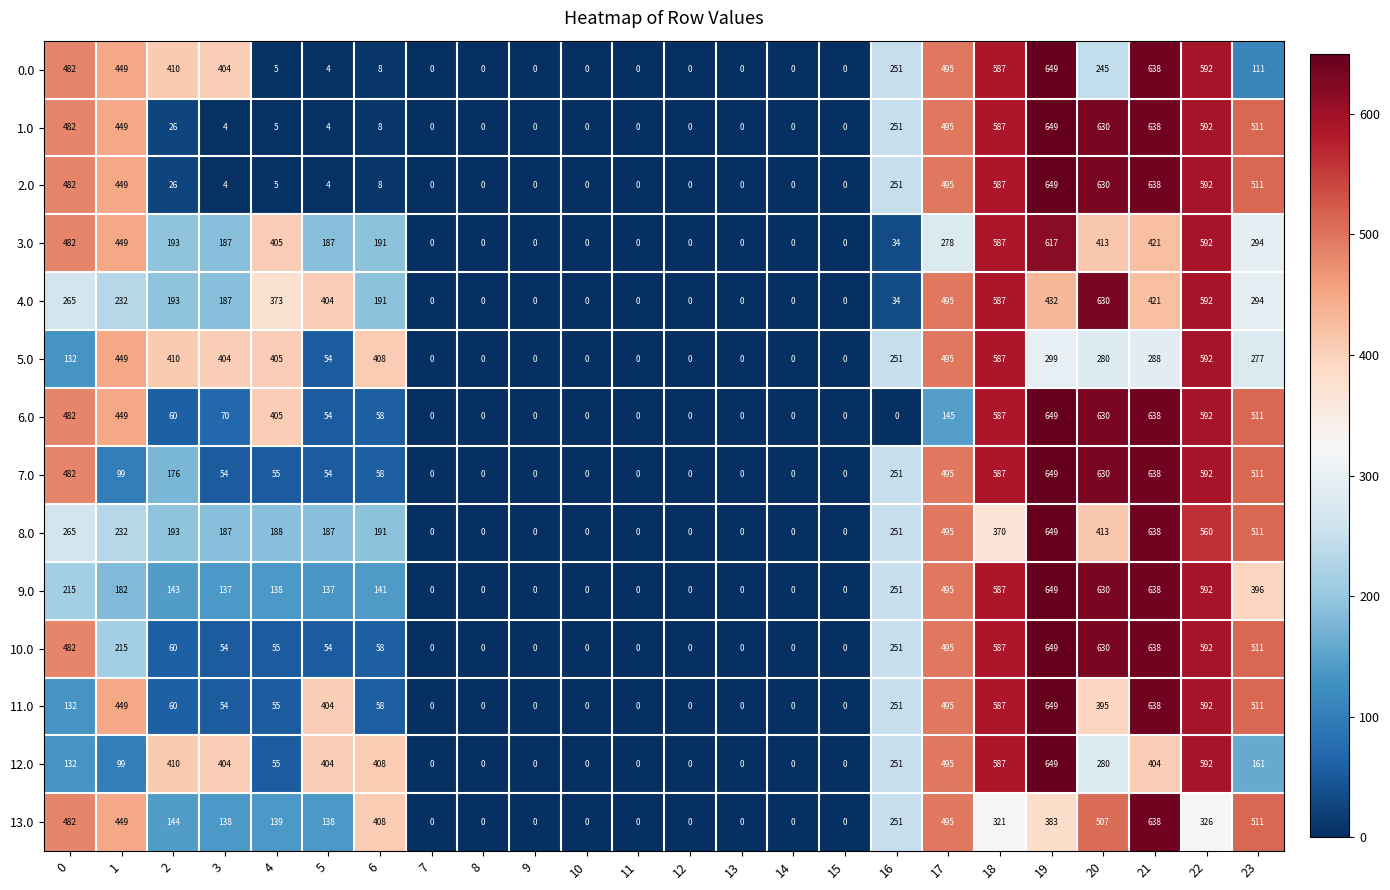

What value does the 0.0 series have at 6?

8